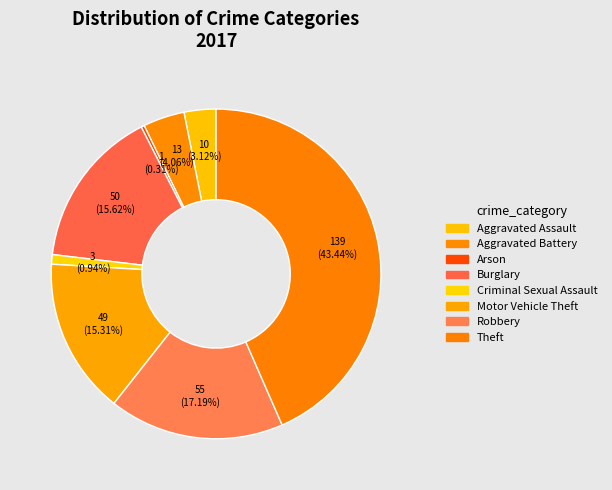

What percentage is the Aggravated Battery slice, to the nearest percent?

4%